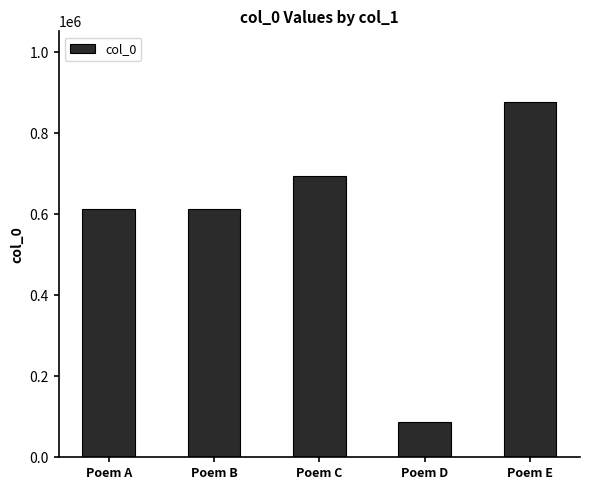

What is the difference between the maximum and minimum values?

788363